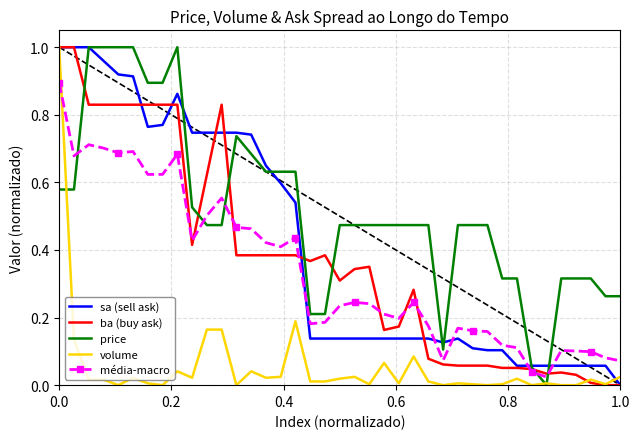

Which series has the largest total across all categories?

price